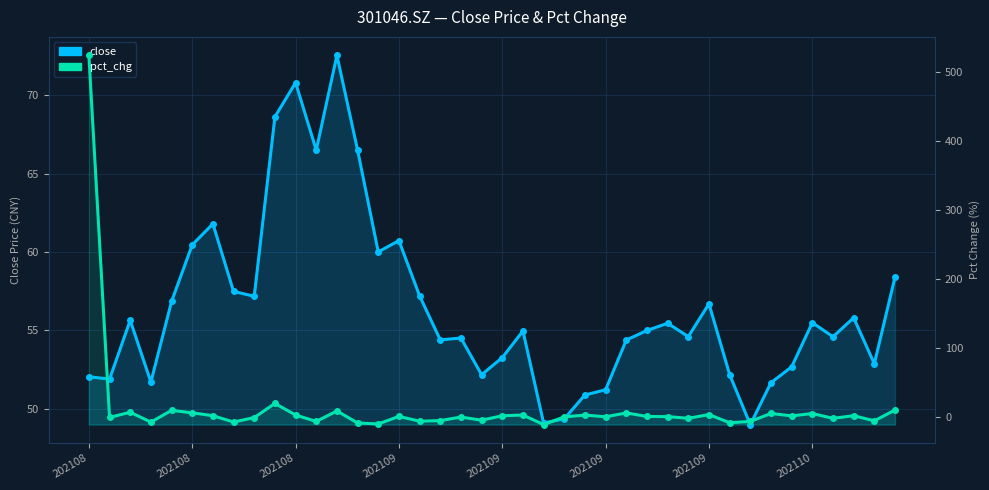

Between 15 and 18, which is larger?

15